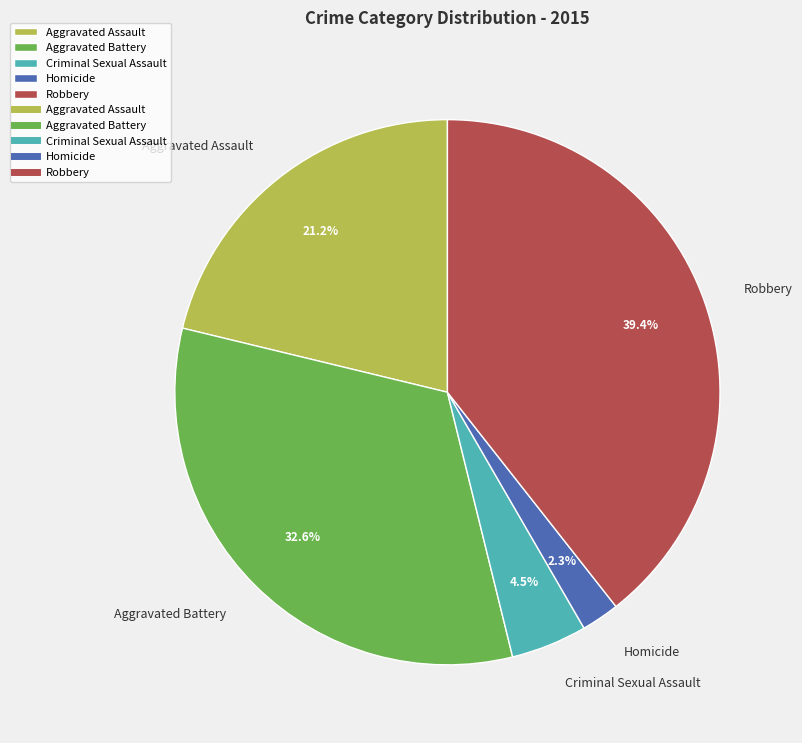

To the nearest percent, what percentage of the pie is Homicide?

2%